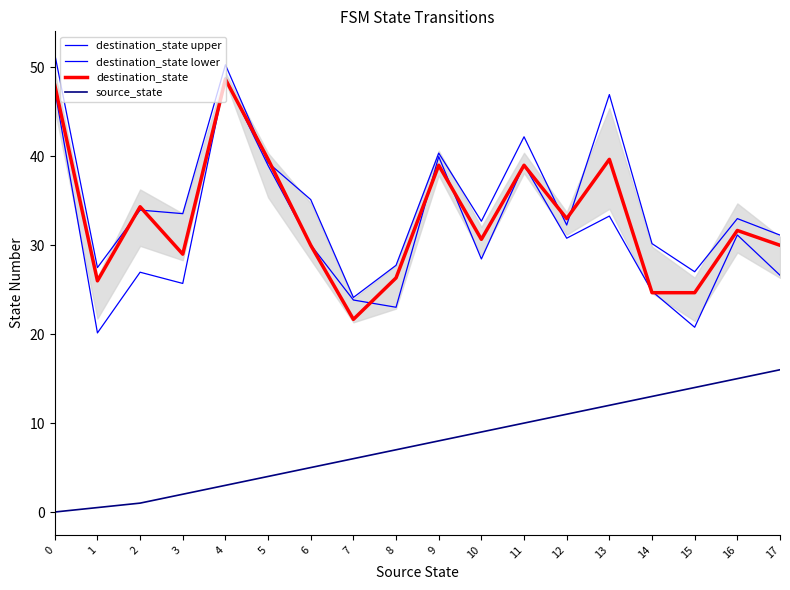

What are all the series names shown in the legend?

destination_state upper, destination_state lower, destination_state, source_state